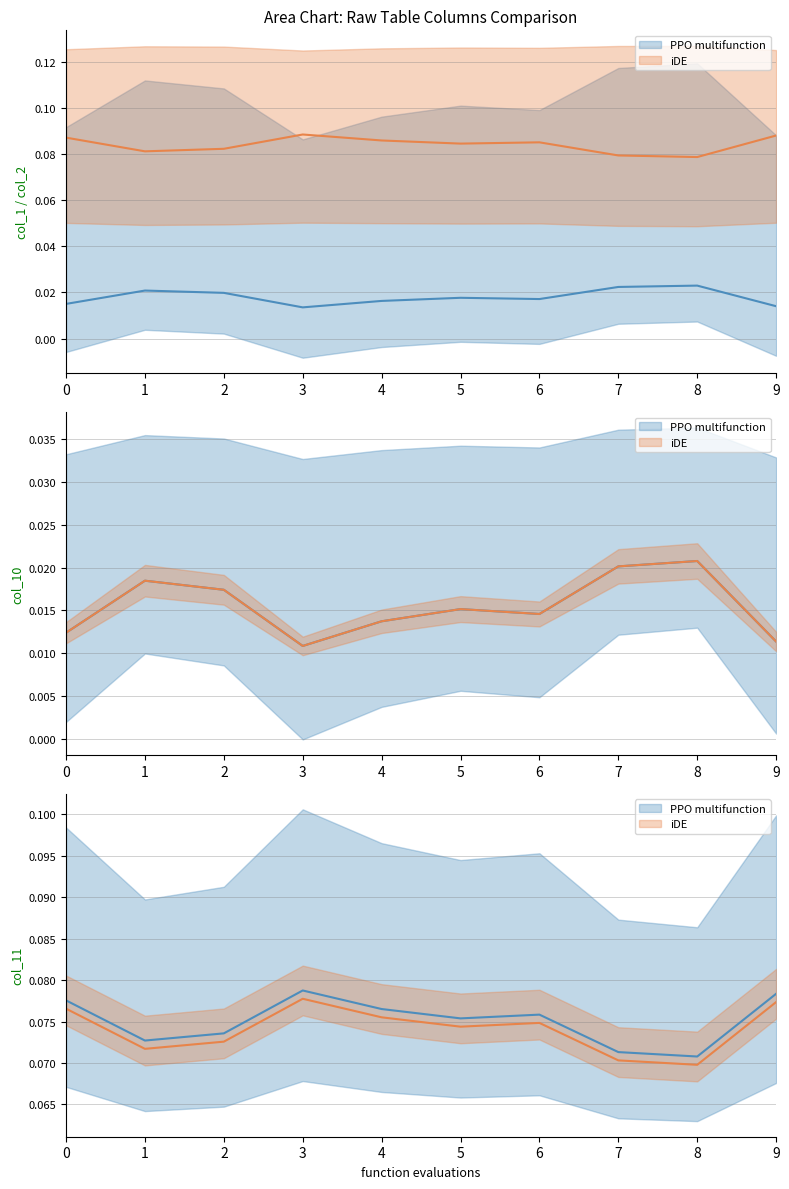

Which category has the highest value in the col_11 series?

3